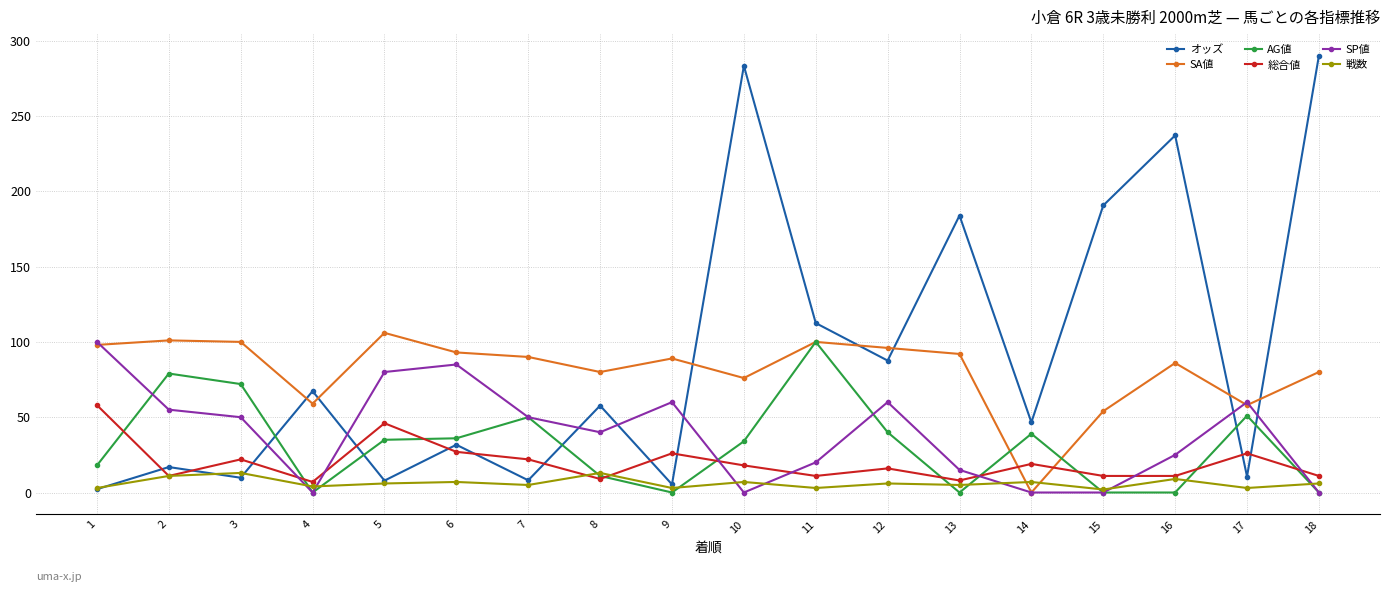

What is the value of the 総合値 point at the 7th from the left?

22.0